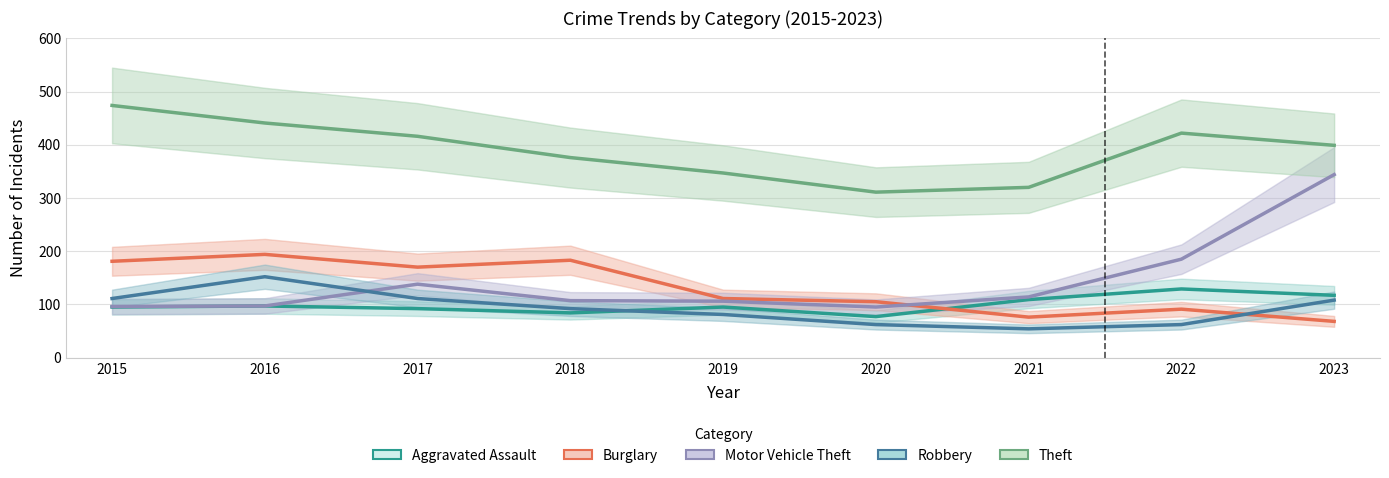

Where is Robbery nearest to the value 103?

2023